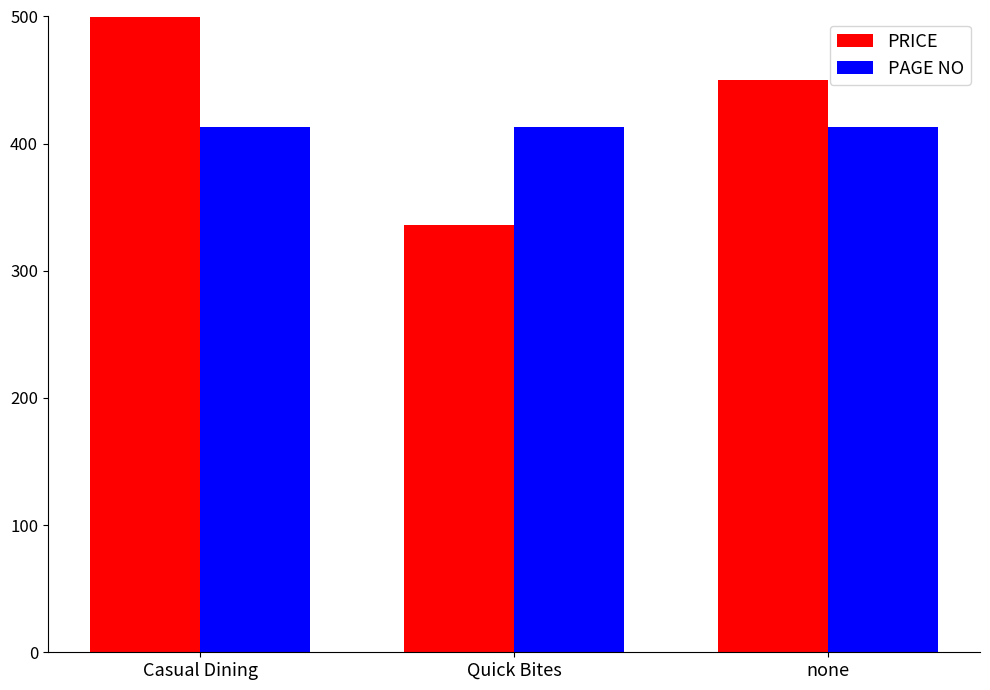

True or false: PRICE has a value of 785.7 at Casual Dining.

False